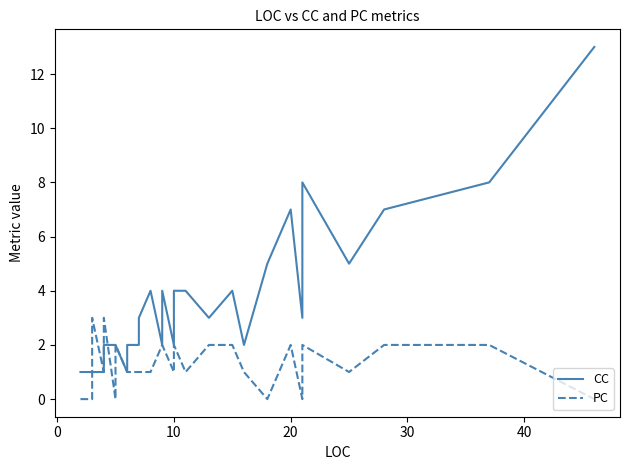

True or false: PC has more than 1 interior local peaks.

True